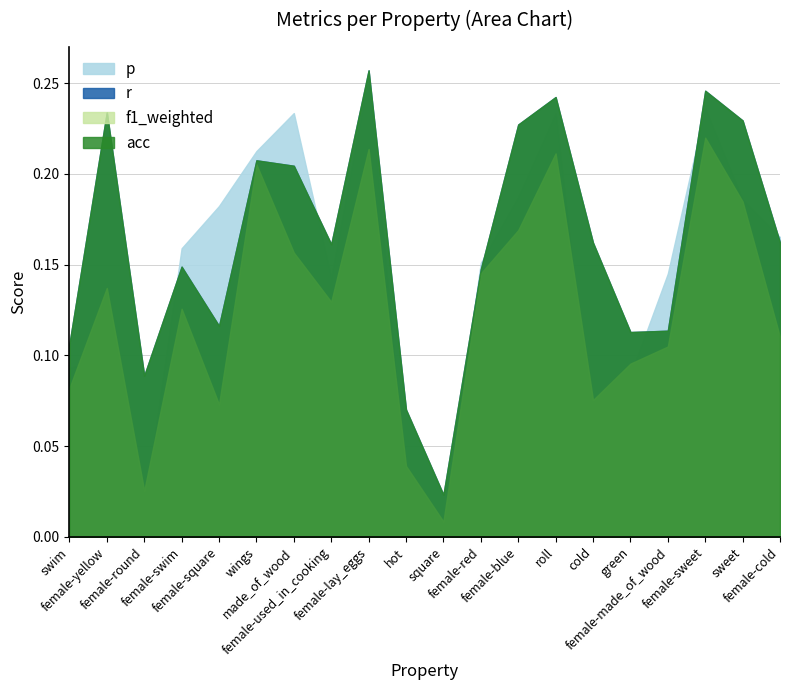

What is the sum of all acc values?

3.3